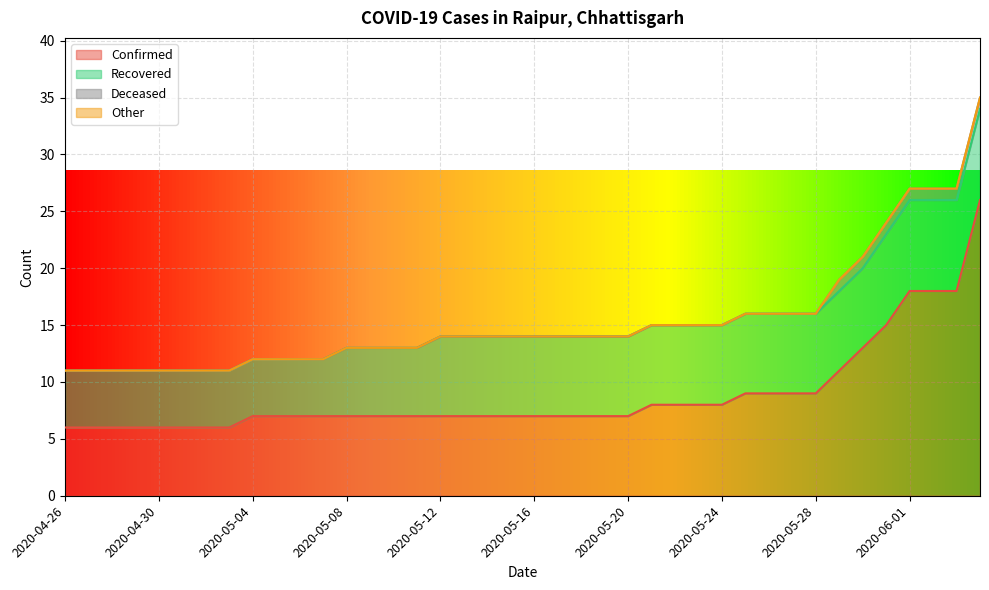

Is the value of Confirmed at 2020-04-27 greater than the value of Other at 2020-05-23?

Yes